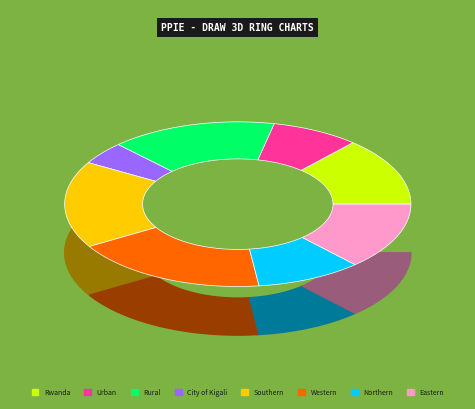

What is the largest slice in the pie chart?

Western